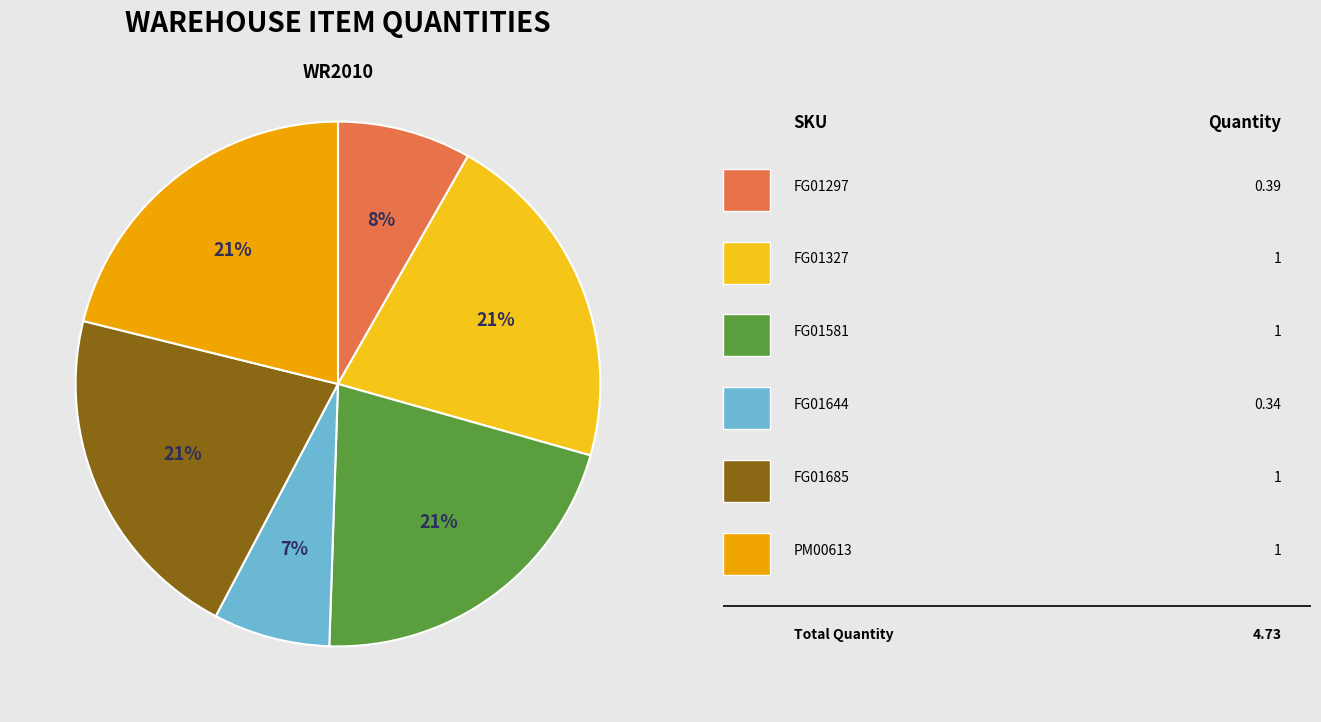

To the nearest percent, what is the difference between the largest and smallest slice percentages?

14%